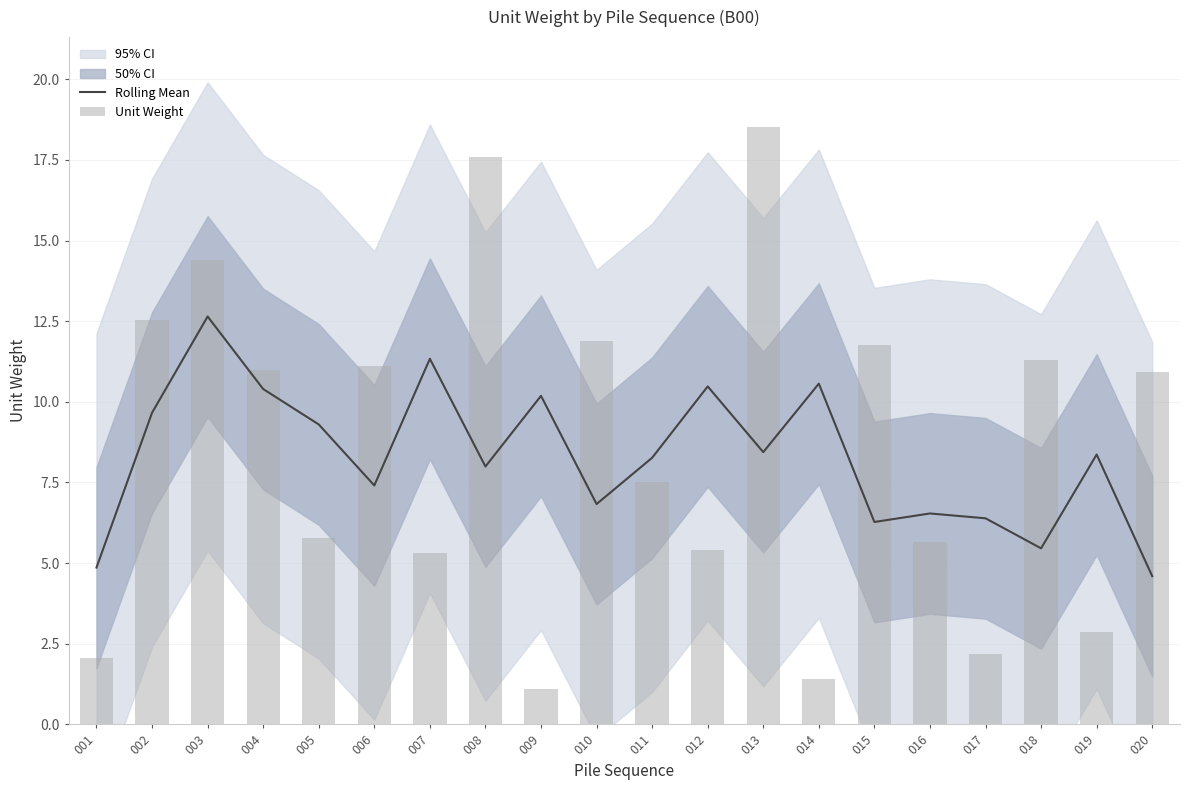

Reading left to right, extract all data points from this chart.

Rolling Mean: 001=4.9	002=9.7	003=12.6	004=10.4	005=9.3	006=7.4	007=11.3	008=8.0	009=10.2	010=6.8	011=8.3	012=10.5	013=8.4	014=10.6	015=6.3	016=6.5	017=6.4	018=5.5	019=8.4	020=4.6
Unit Weight: 001=2.0	002=12.5	003=14.4	004=11.0	005=5.8	006=11.1	007=5.3	008=17.6	009=1.1	010=11.9	011=7.5	012=5.4	013=18.5	014=1.4	015=11.8	016=5.7	017=2.2	018=11.3	019=2.9	020=10.9